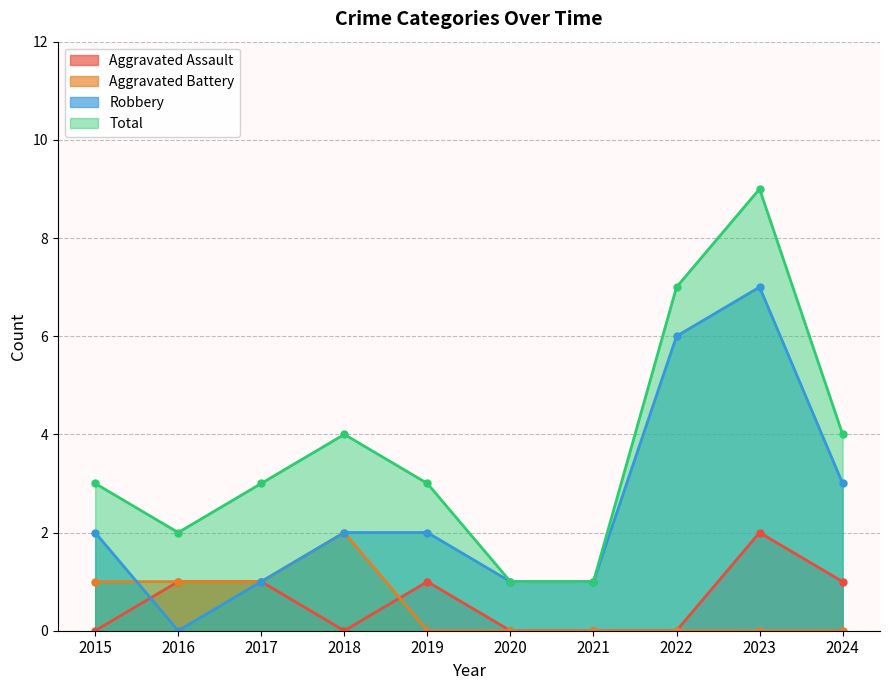

True or false: Aggravated Battery has a value of -1 at 2019.

False